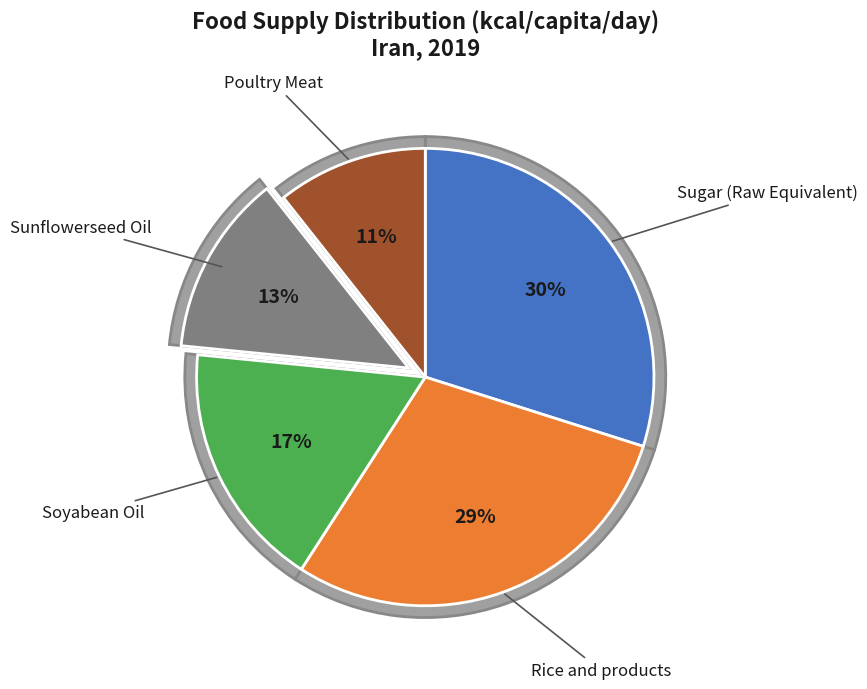

Combined, do Soyabean Oil and Sugar (Raw Equivalent) account for over 50%?

No